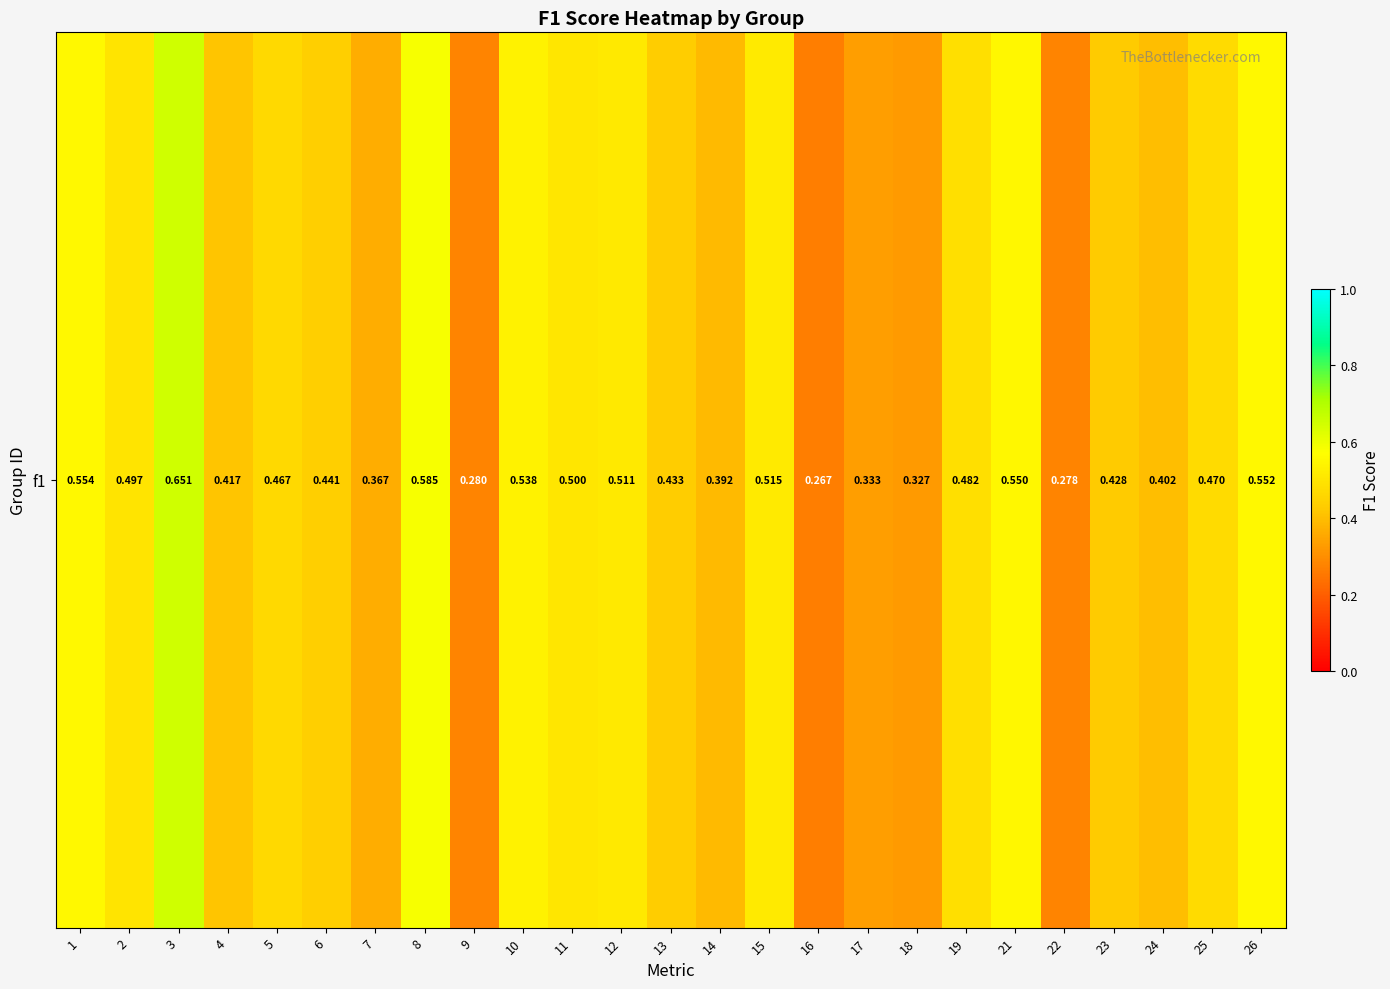

What is the change in value from 1 to 17?

-0.2